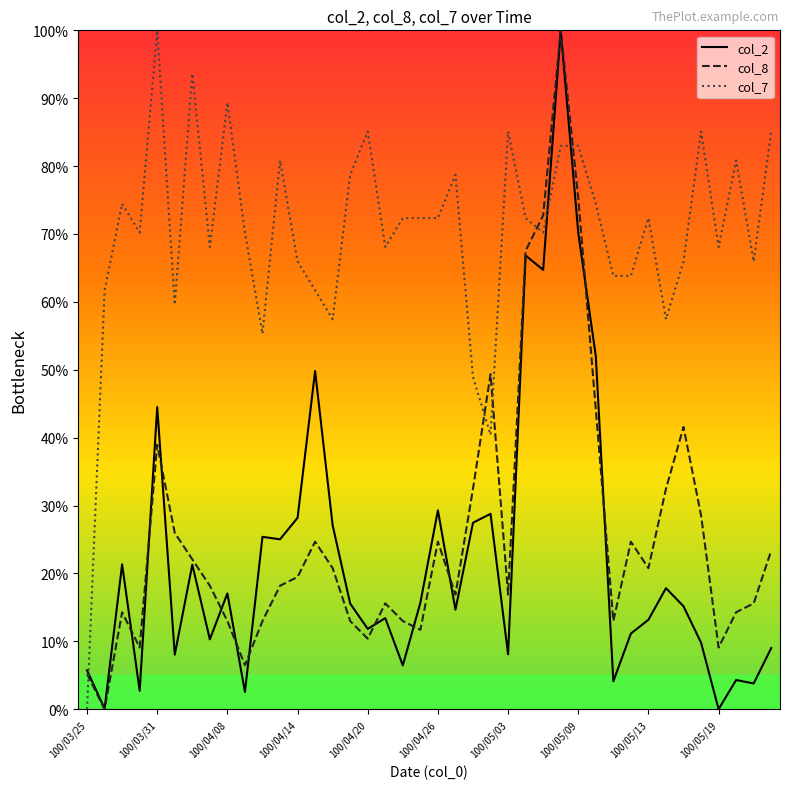

How many times do col_7 and col_8 cross each other?

5